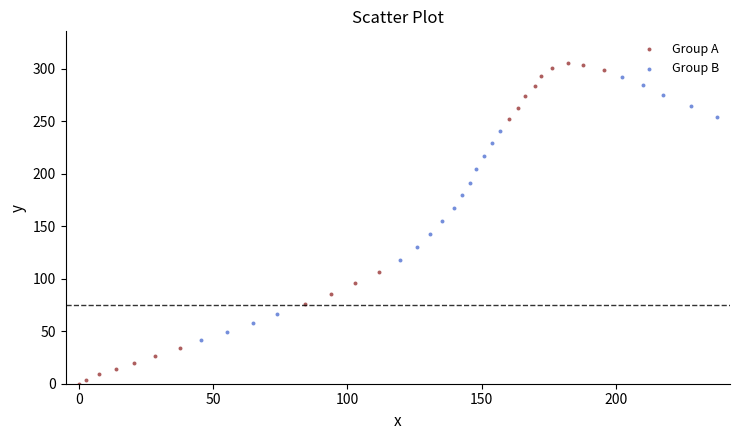

Which series has the largest Y range (max minus min)?

Group A